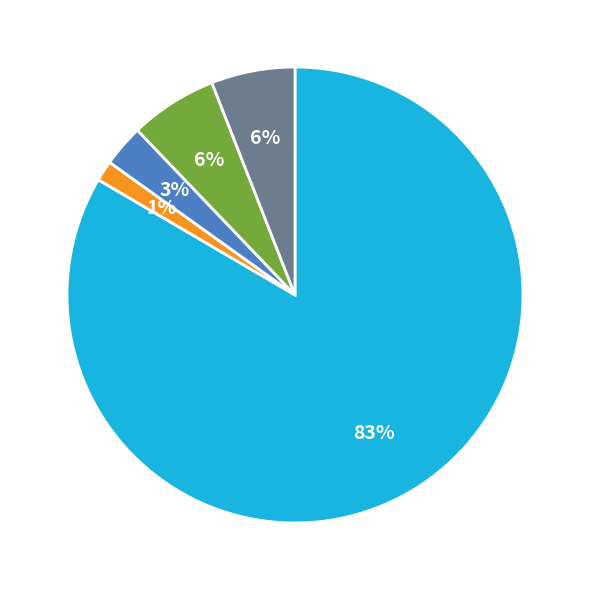

To the nearest percent, what is the average slice percentage?

20%